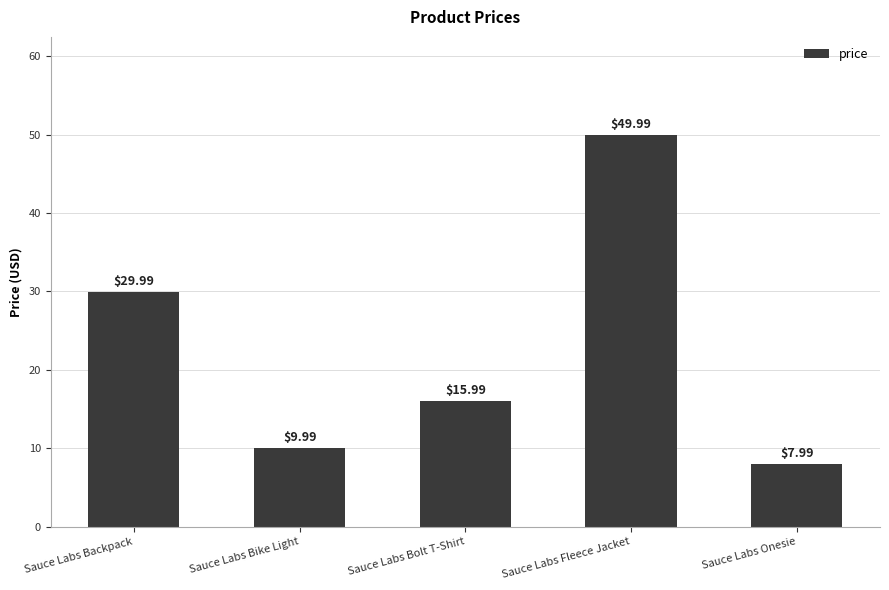

Which category has the lowest value across all series?

Sauce Labs Onesie